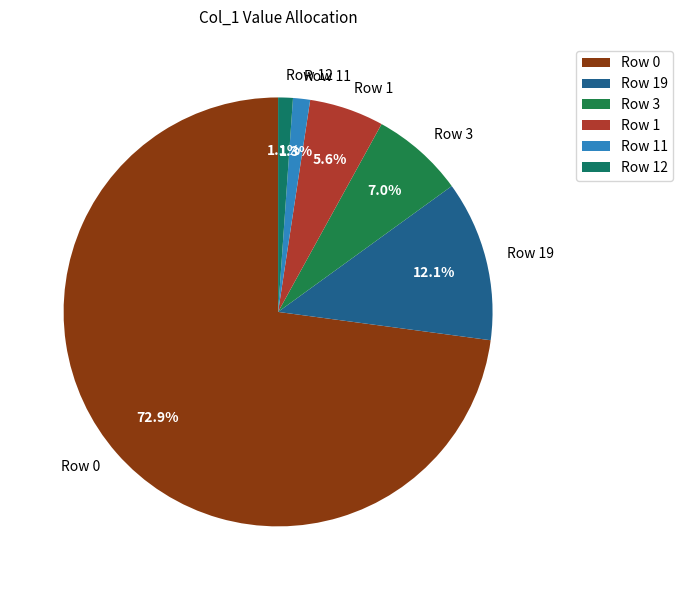

How many segments does this pie chart have?

6